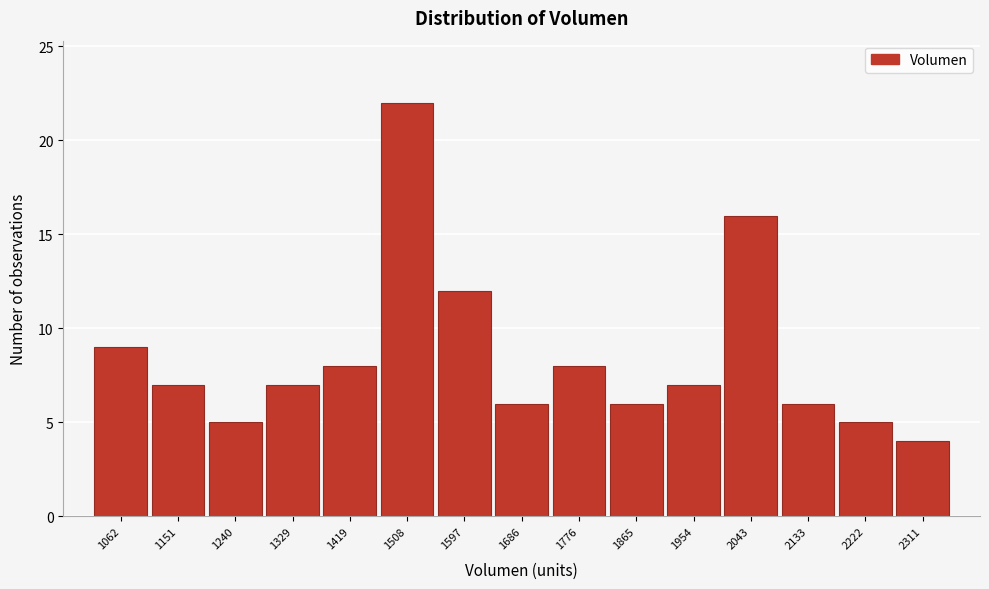

Reading left to right, extract all data points from this chart.

9	7	5	7	8	22	12	6	8	6	7	16	6	5	4